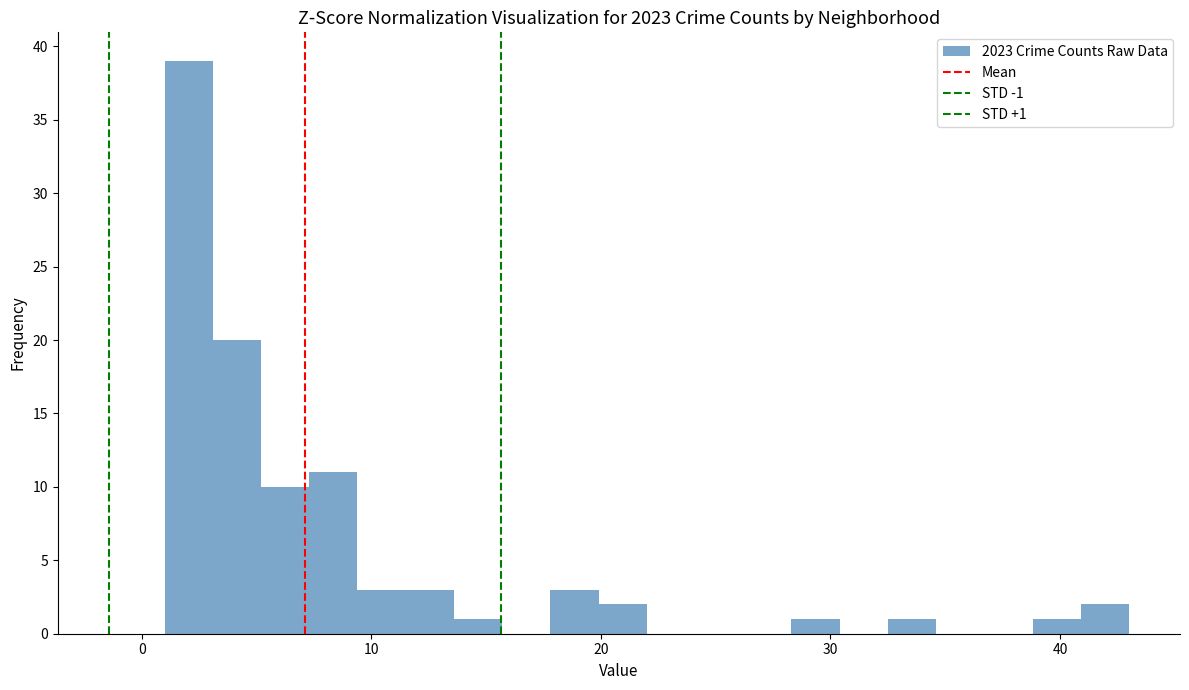

Read against the x-axis, roughly where is the centre of the tallest bar?

2